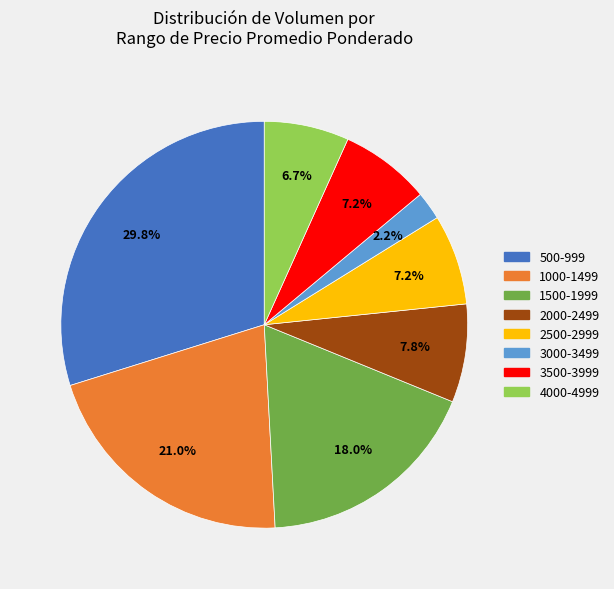

Is there any slice that represents more than half of the pie?

No